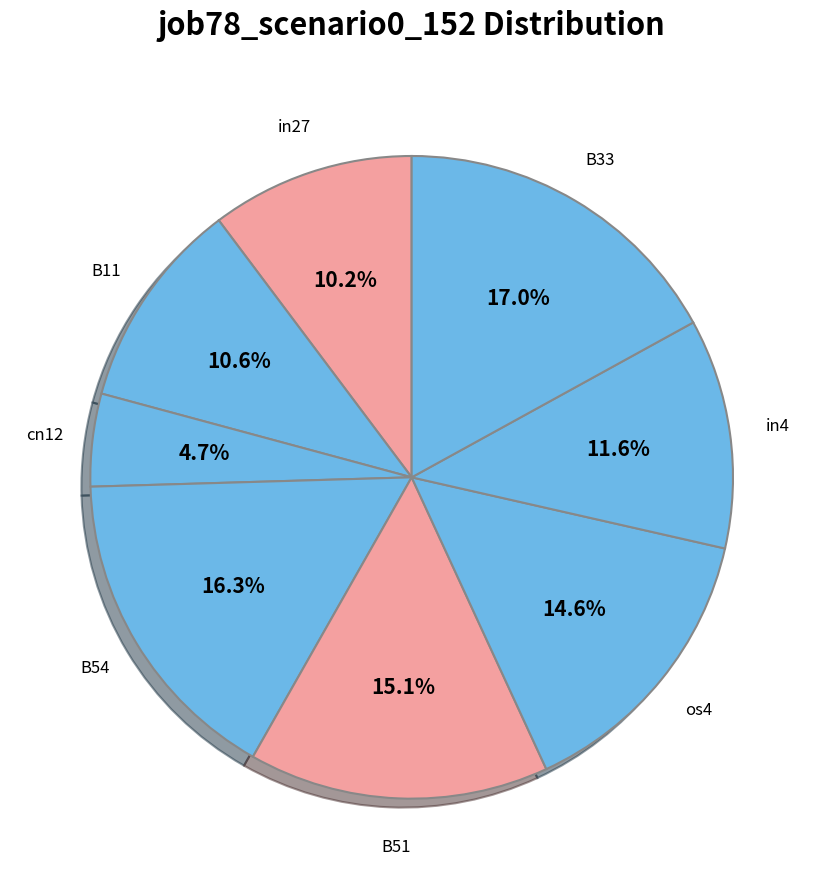

What is the smallest slice in the pie chart?

cn12